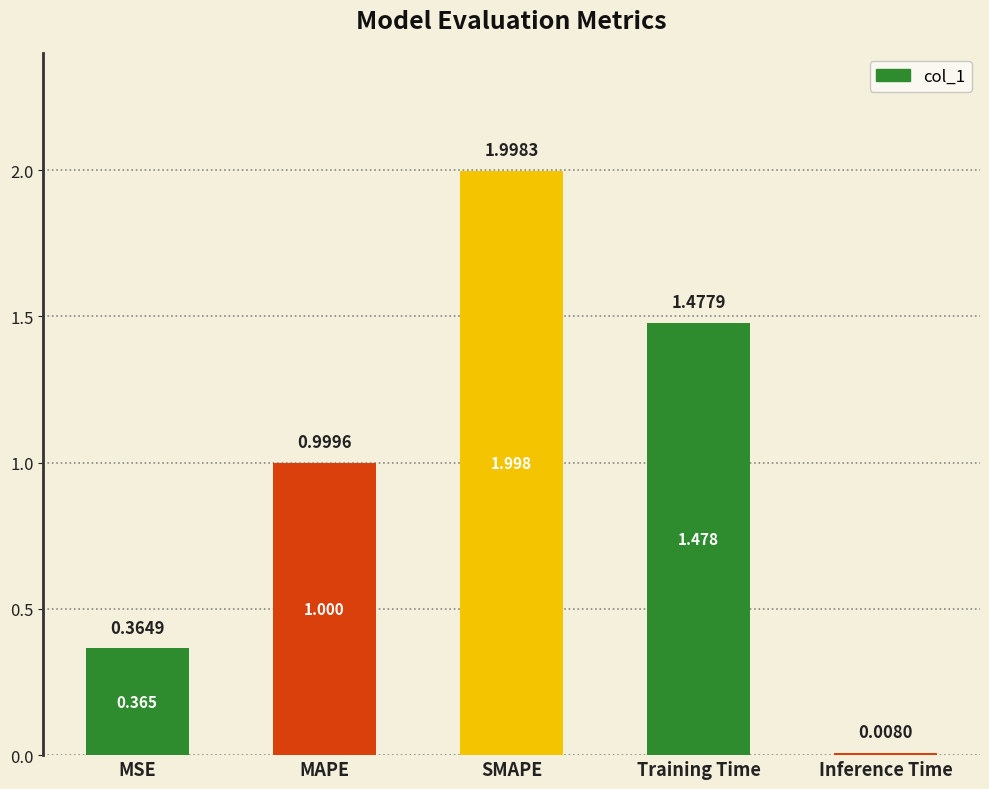

Rank the categories by value from highest to lowest.

SMAPE, Training Time, MAPE, MSE, Inference Time